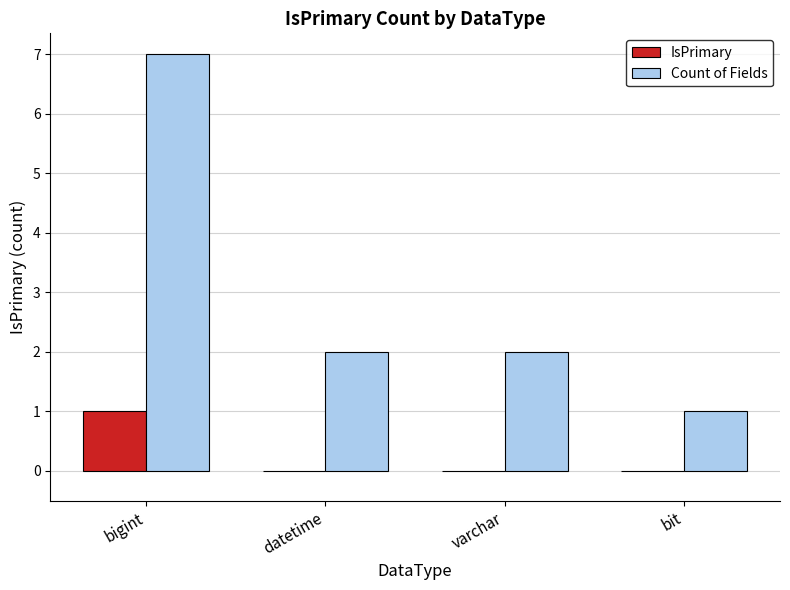

At which category is the sum across all series the highest?

bigint